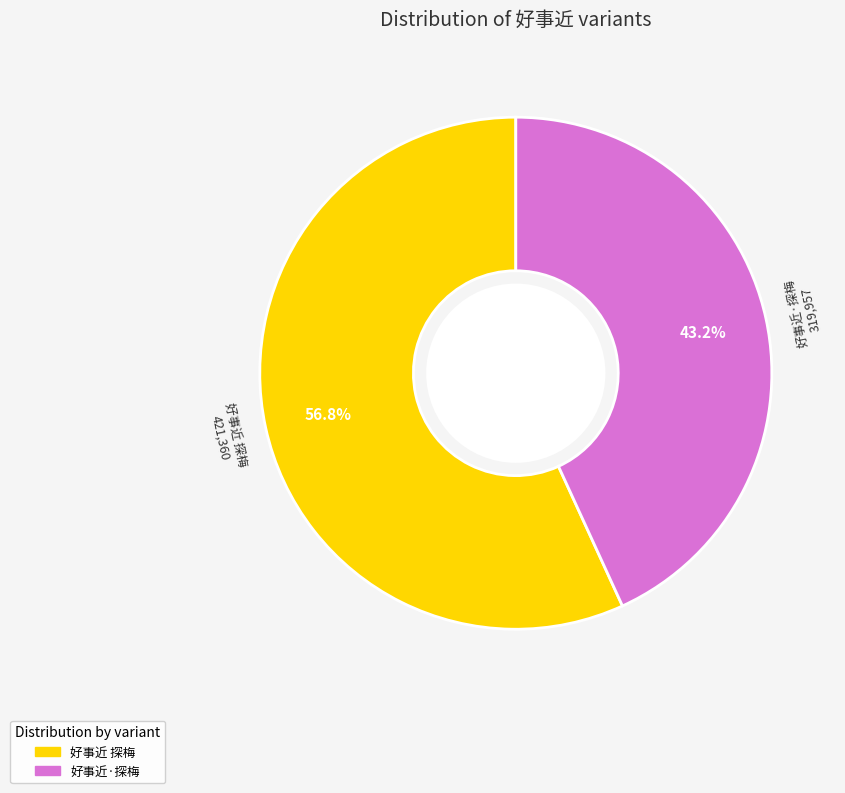

Rank the categories by value from lowest to highest.

好事近·探梅, 好事近 探梅